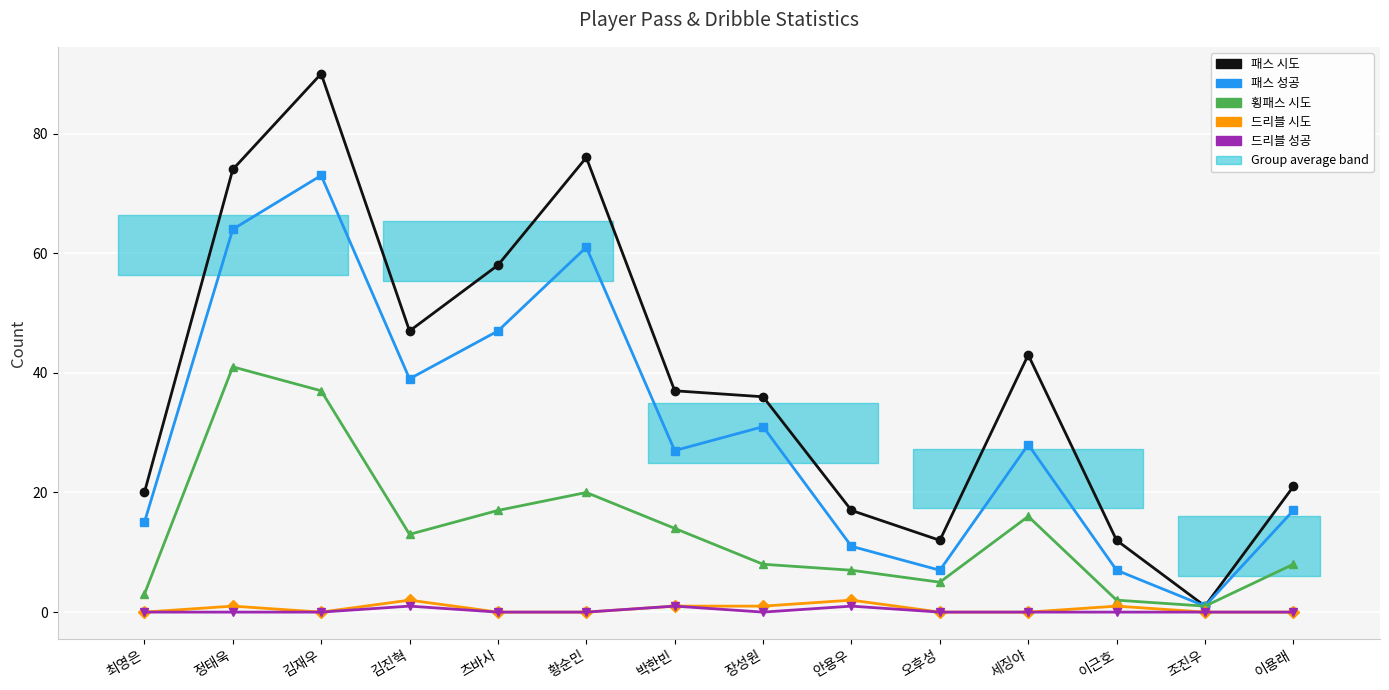

What is the difference between the highest and lowest values at 이용래?

21